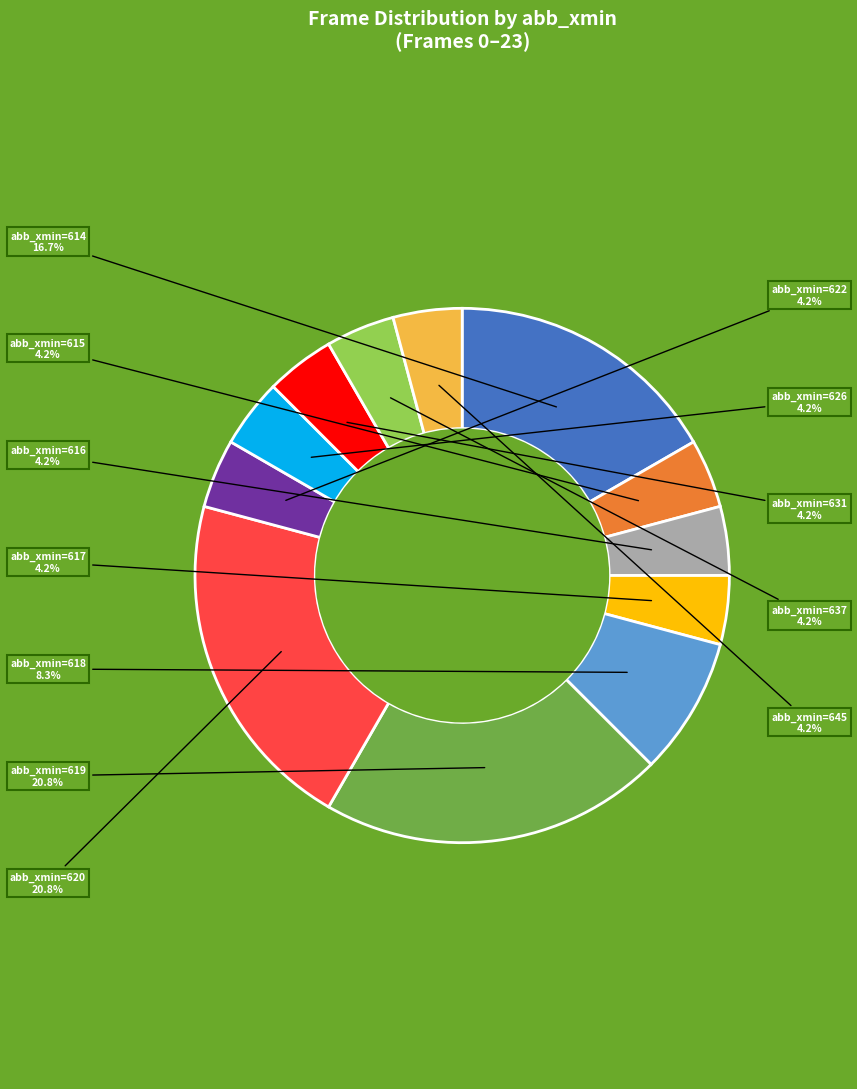

How many segments does this pie chart have?

12